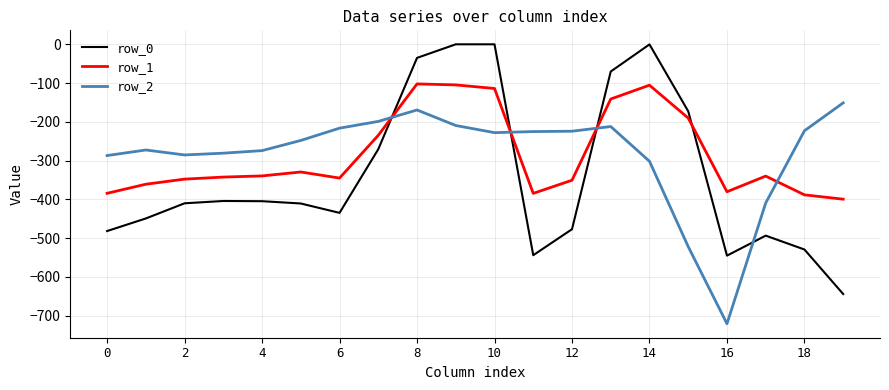

What is the difference between the maximum and minimum values in the row_0 series?

644.5